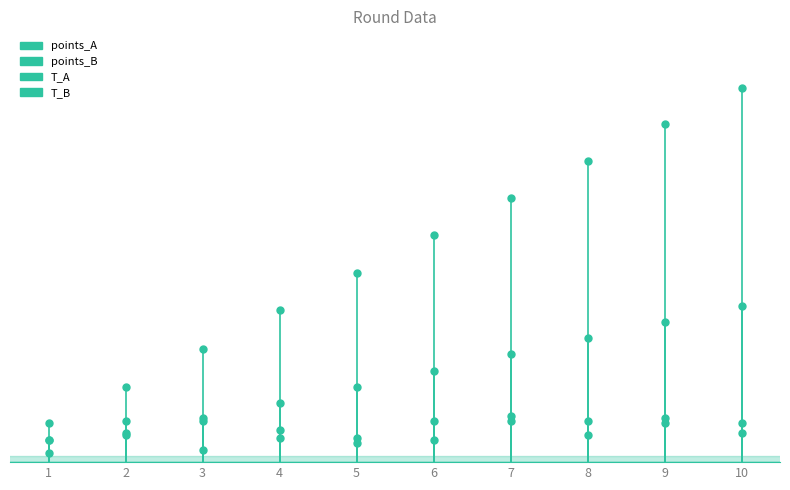

In T_A, how many points are higher than both neighbors (excluding endpoints)?

1